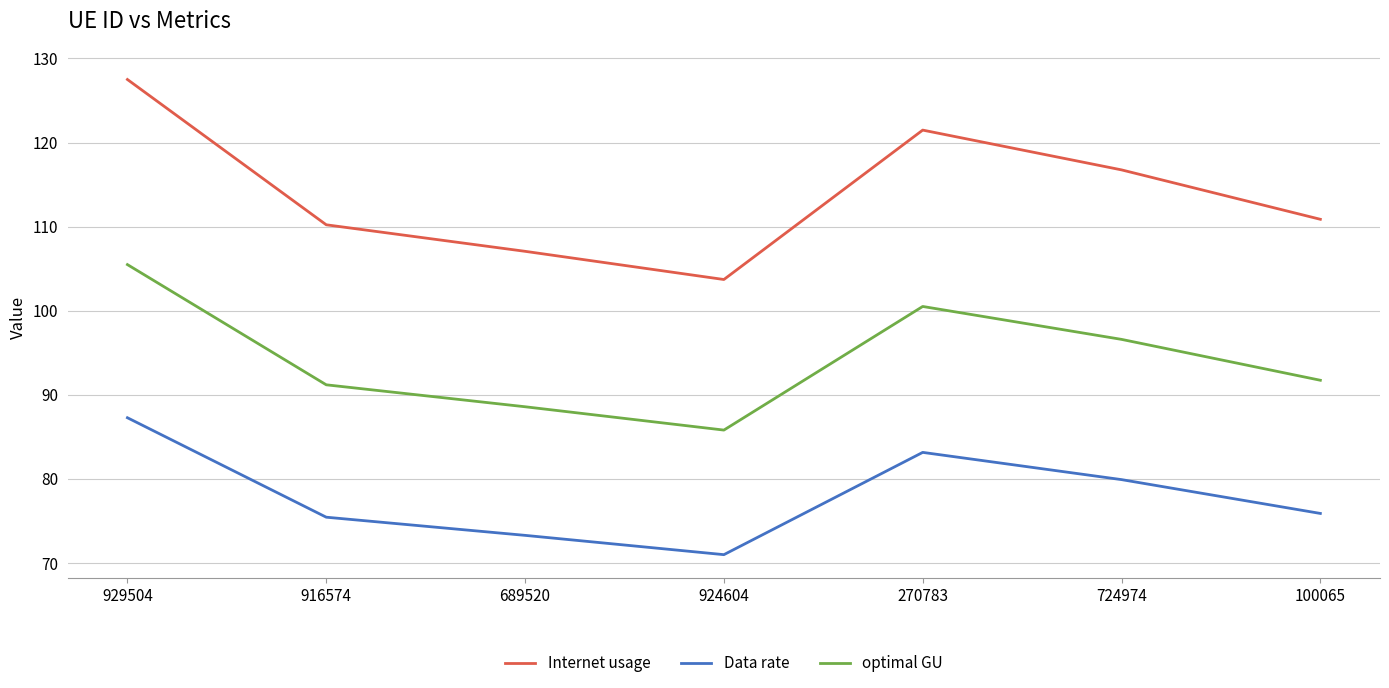

What position from the right is 924604?

4